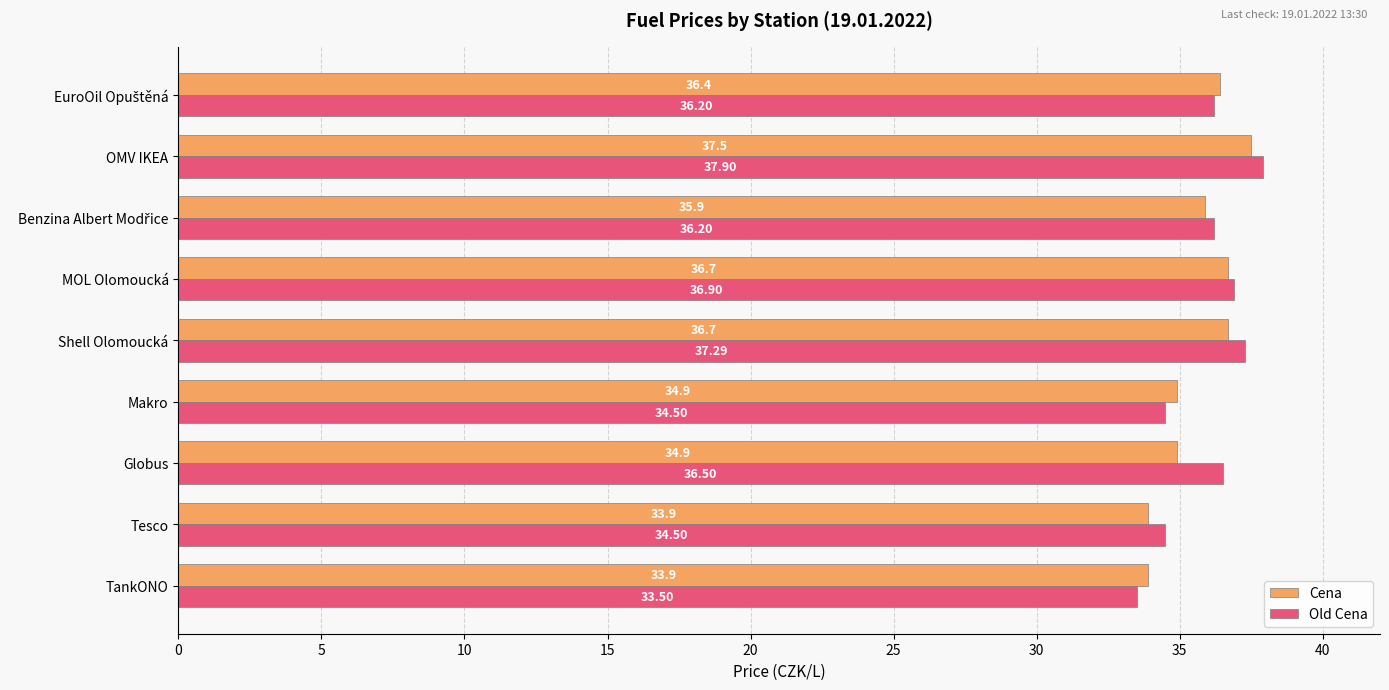

At which category is the sum across all series the highest?

OMV IKEA